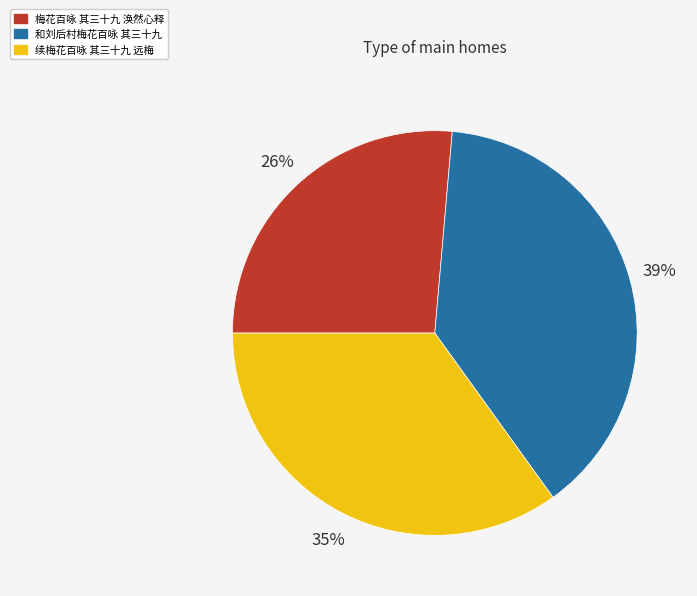

The 和刘后村梅花百咏 其三十九 slice represents 39% of the pie. True or false?

True